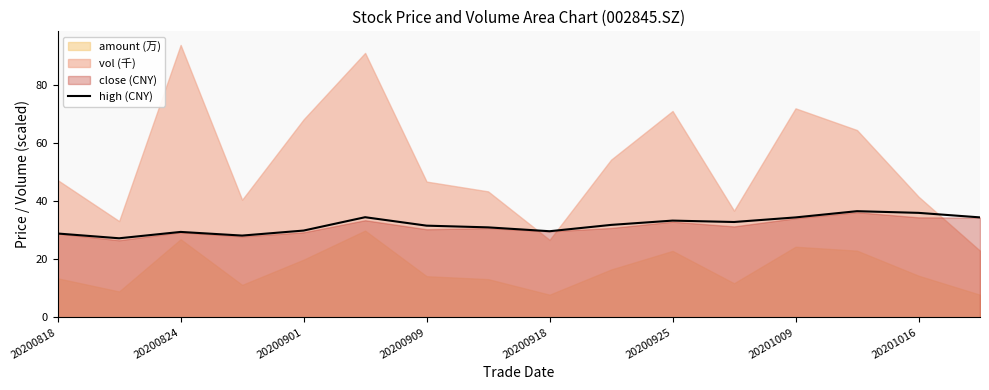

What is the lowest value of the high (CNY) series?

27.2